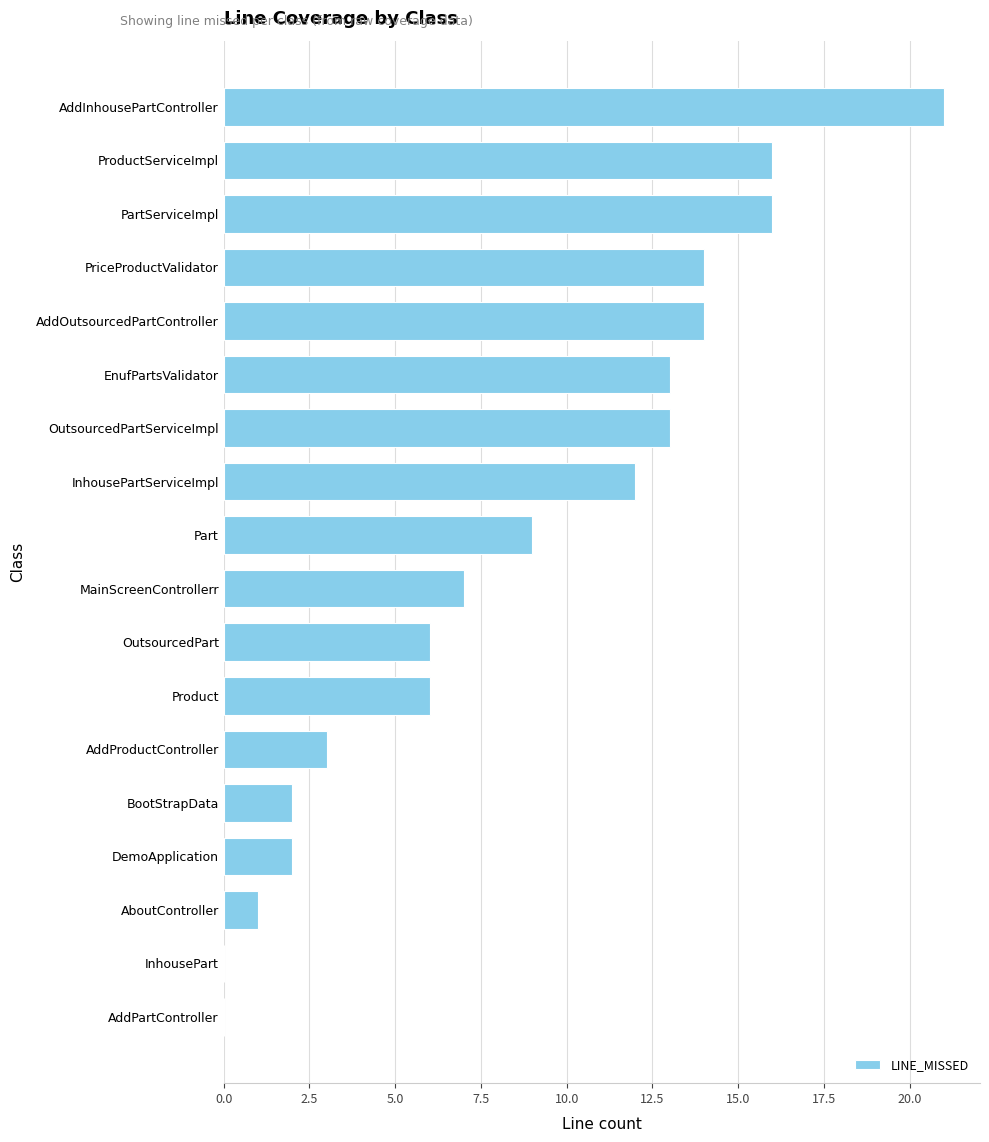

True or false: the data shows 16 at PartServiceImpl.

True